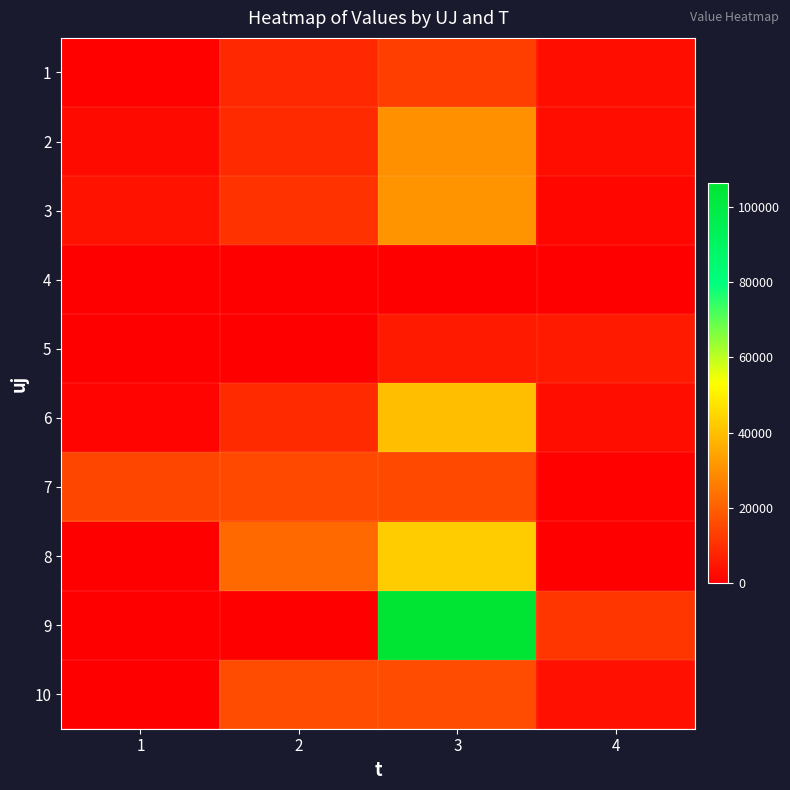

Reading left to right, what are all the values shown in this chart?

1: 1=560.4	2=8334.6	3=12912.2	4=3260.7
2: 1=2266.7	2=9069.1	3=29896.4	4=3070.6
3: 1=4062.6	2=10512.5	3=30971.2	4=1275.1
4: 1=0.0	2=0.0	3=0.0	4=0.0
5: 1=219.3	2=0.0	3=5508.2	4=5508.2
6: 1=1216.0	2=9069.1	3=39724.5	4=3151.6
7: 1=14595.1	2=15723.9	3=15723.9	4=700.6
8: 1=0.0	2=22089.9	3=42691.4	4=0.0
9: 1=323.3	2=51.7	3=106266.7	4=11218.1
10: 1=124.0	2=15840.0	3=15840.0	4=3330.7